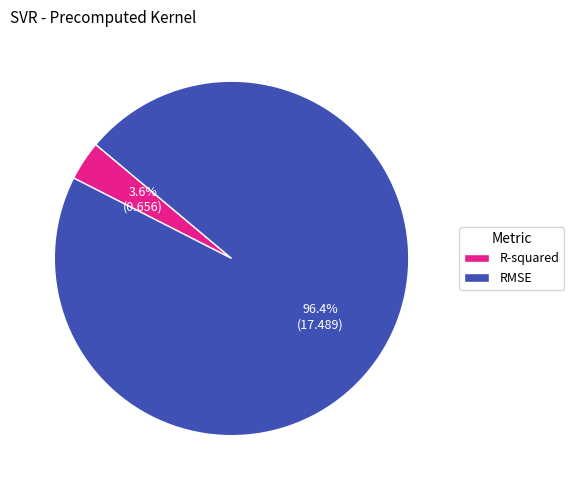

Which slice represents more than half of the pie?

RMSE